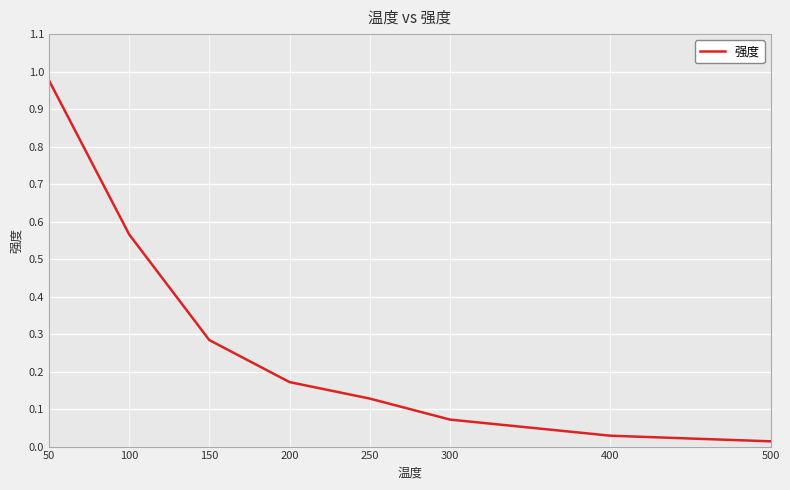

True or false: there are more than 0 points higher than both neighbors.

False